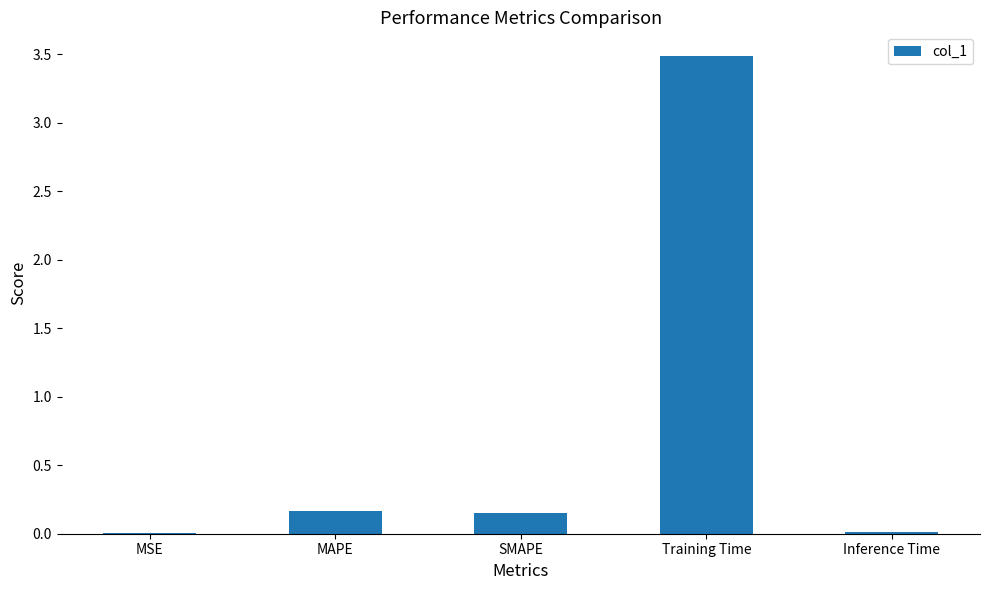

What is the sum of the values at SMAPE and Training Time?

3.6